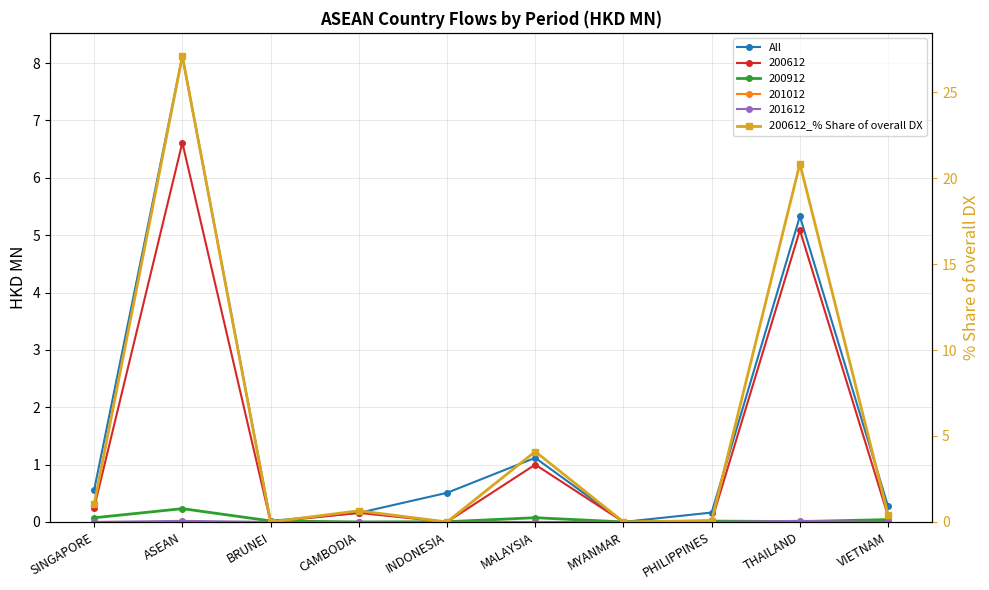

In All, how many points are higher than both neighbors (excluding endpoints)?

3